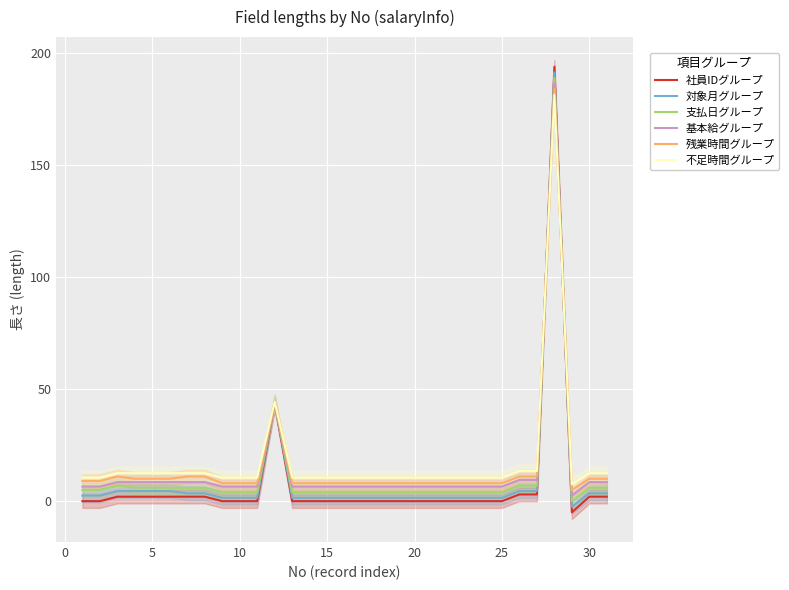

Which series ends up on top after the final intersection of 不足時間グループ and 支払日グループ?

不足時間グループ